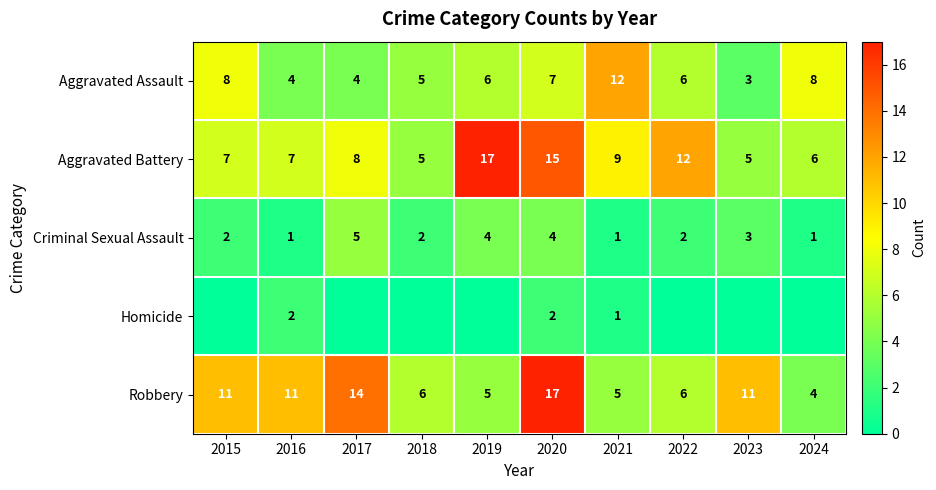

What is the lowest value of the Robbery series?

4